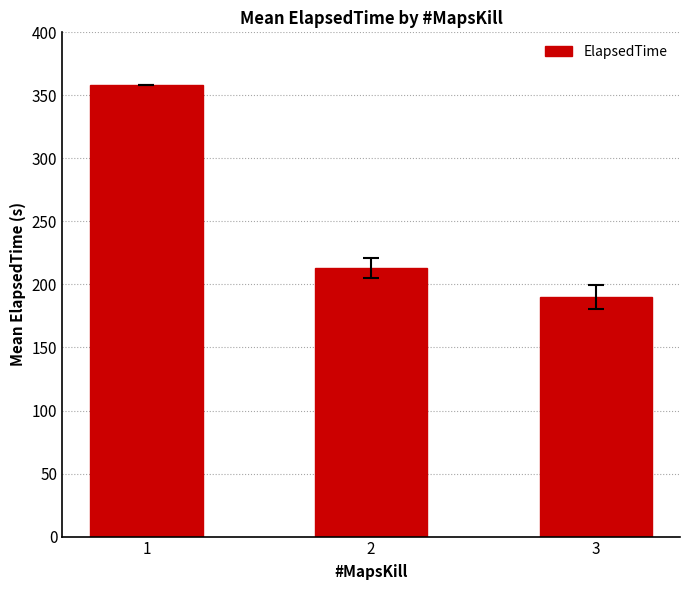

What is the change in value from 2 to 3?

-23.2